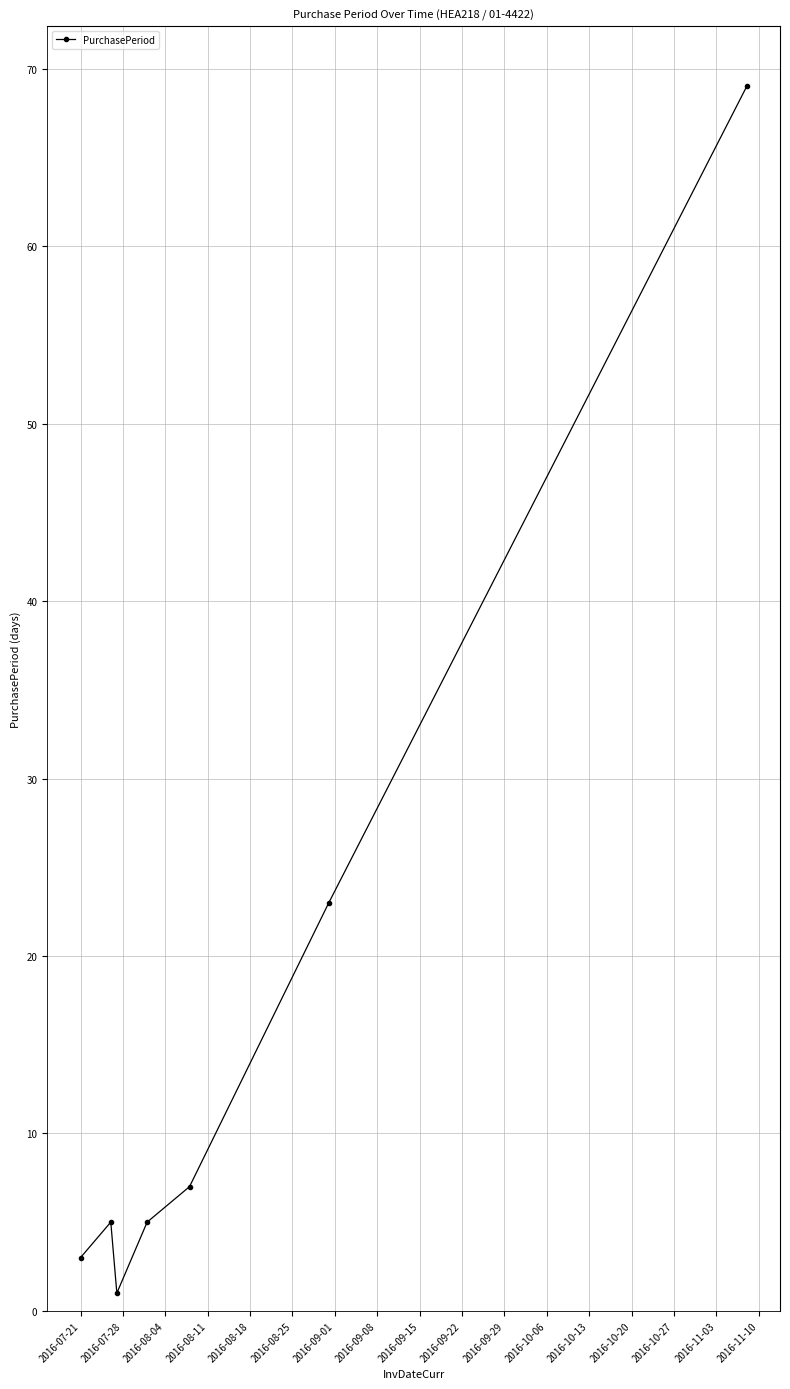

What is the average value?

16